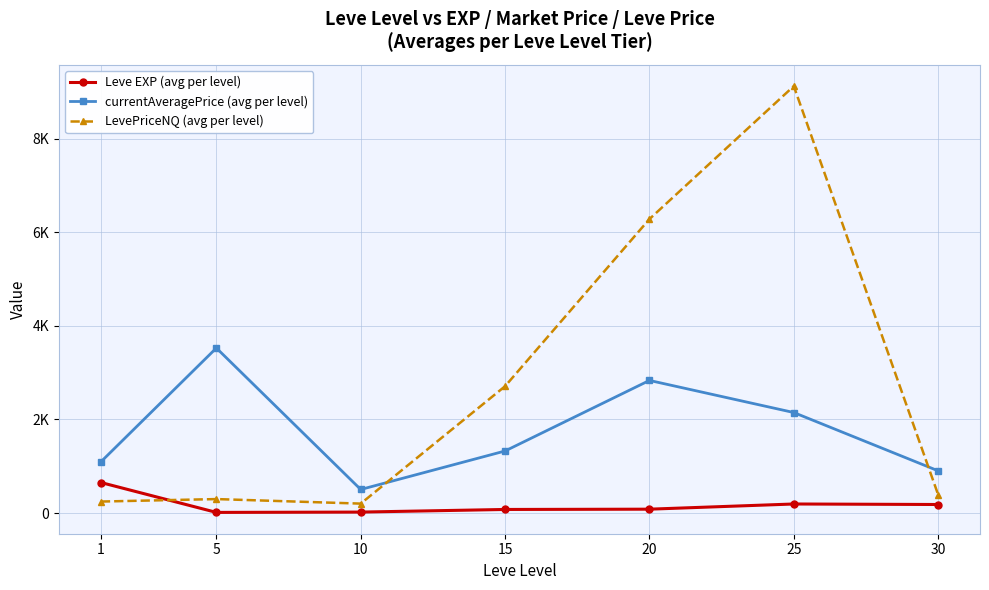

Is this an area chart (filled region under the line)?

No